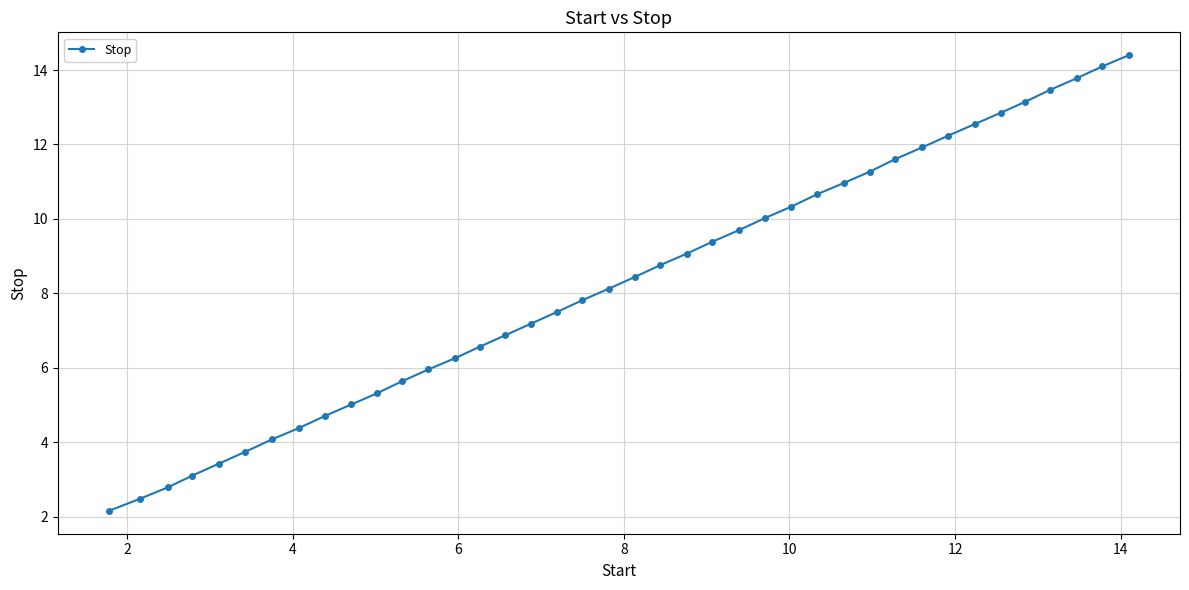

How many values are below 8?

19